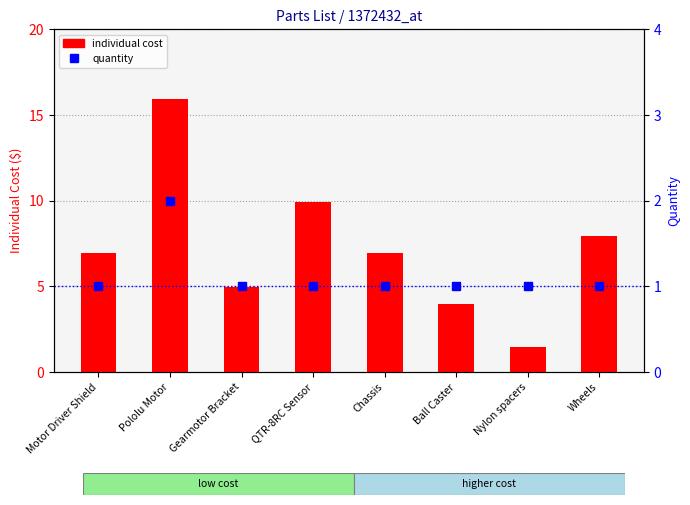

Count the number of categories in the chart.

8